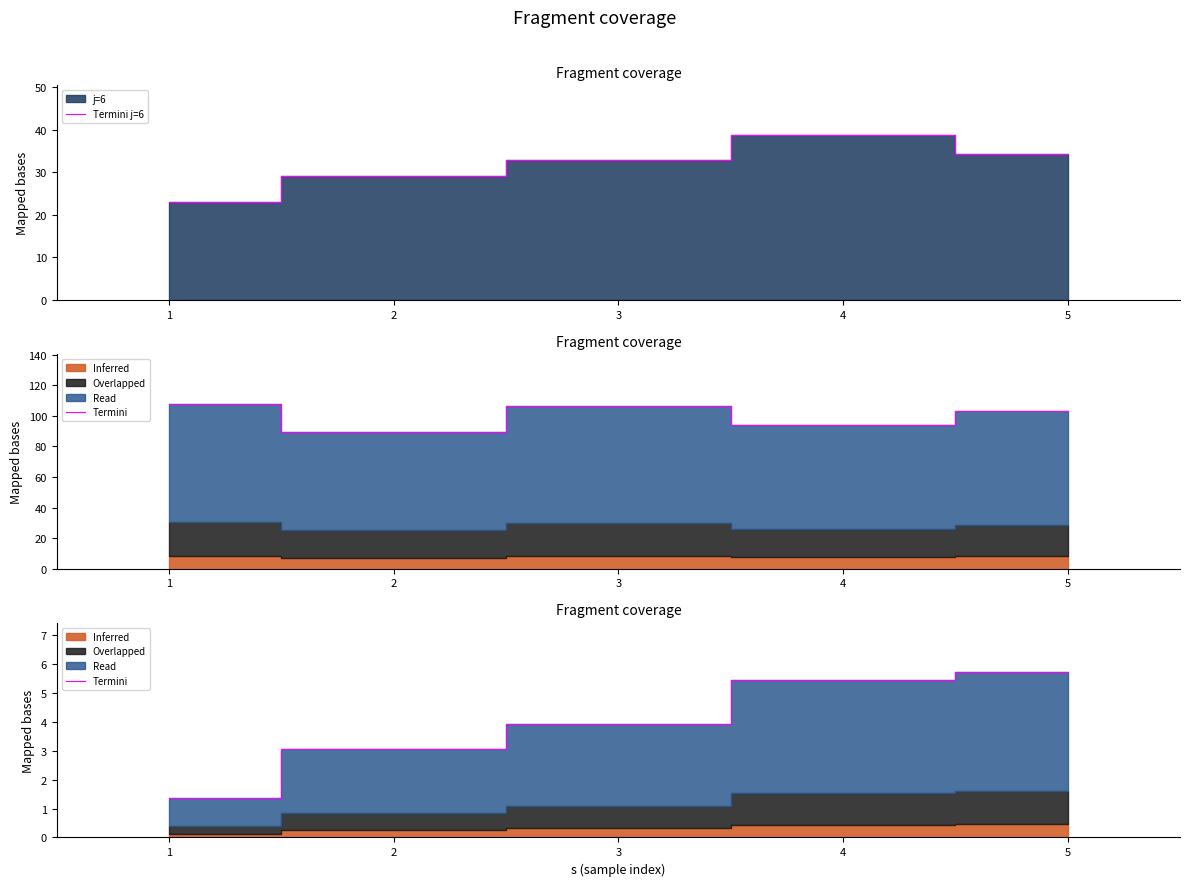

At how many categories does at least one series exceed 13?

5